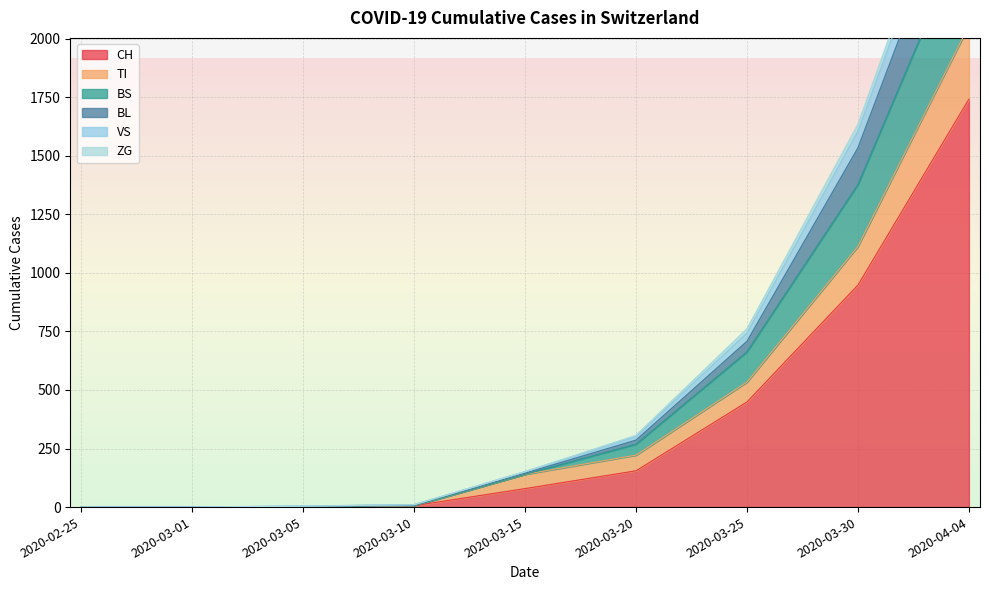

True or false: ZG and TI intersect in this chart.

False